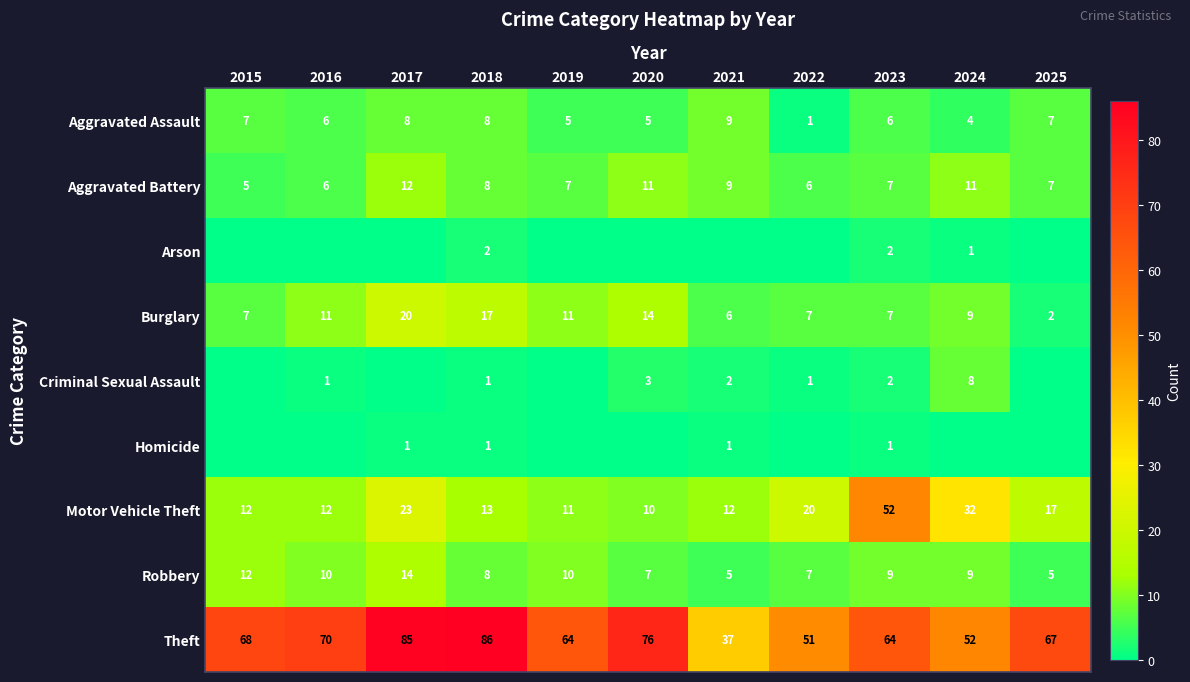

What is the sum of the Motor Vehicle Theft values at 2017 and 2021?

35